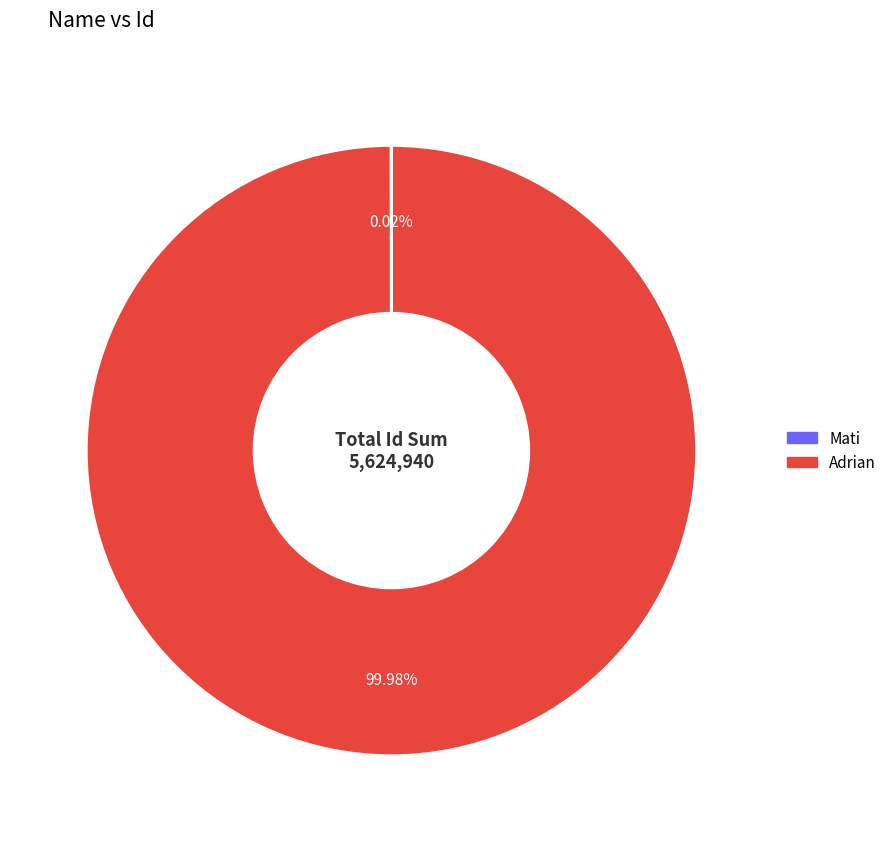

Which category accounts for the majority?

Adrian